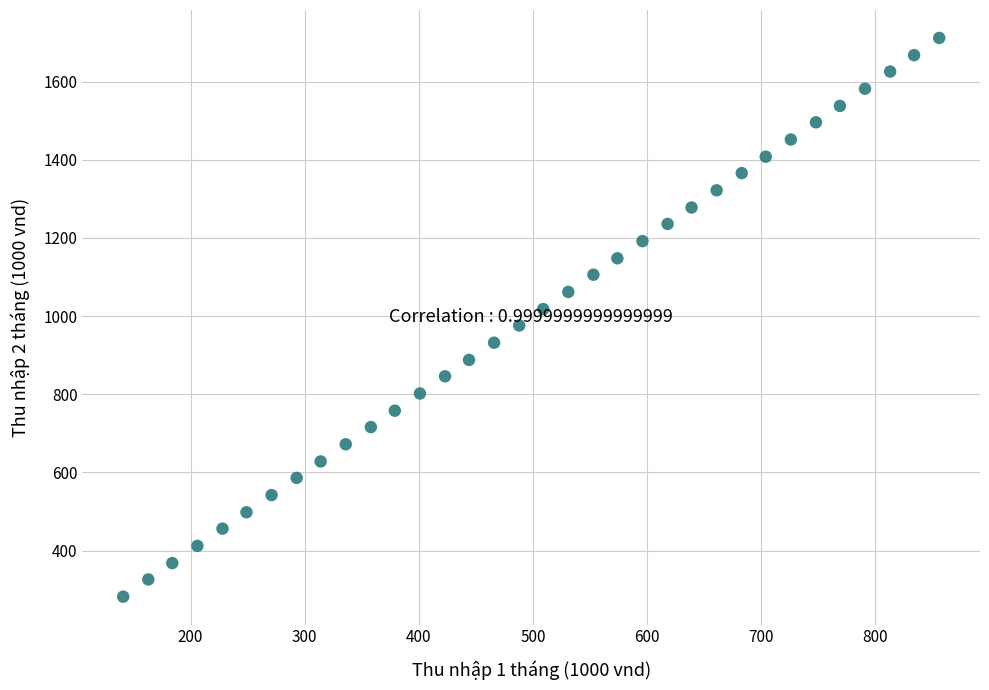

What is the range of Y values (max minus min)?

1430